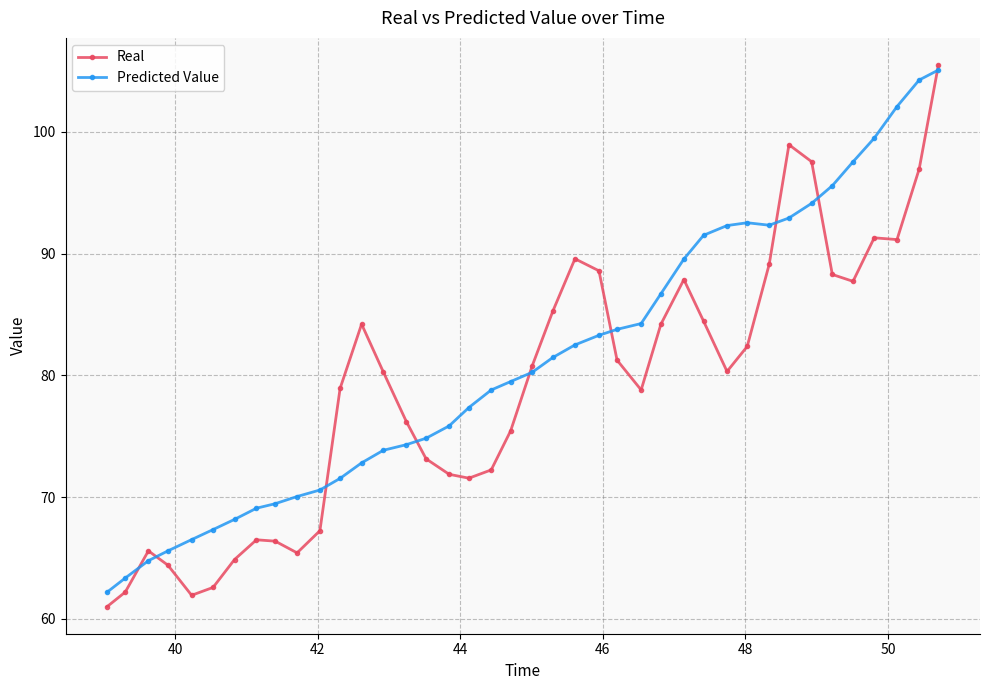

Which series has the largest range (max minus min)?

Real